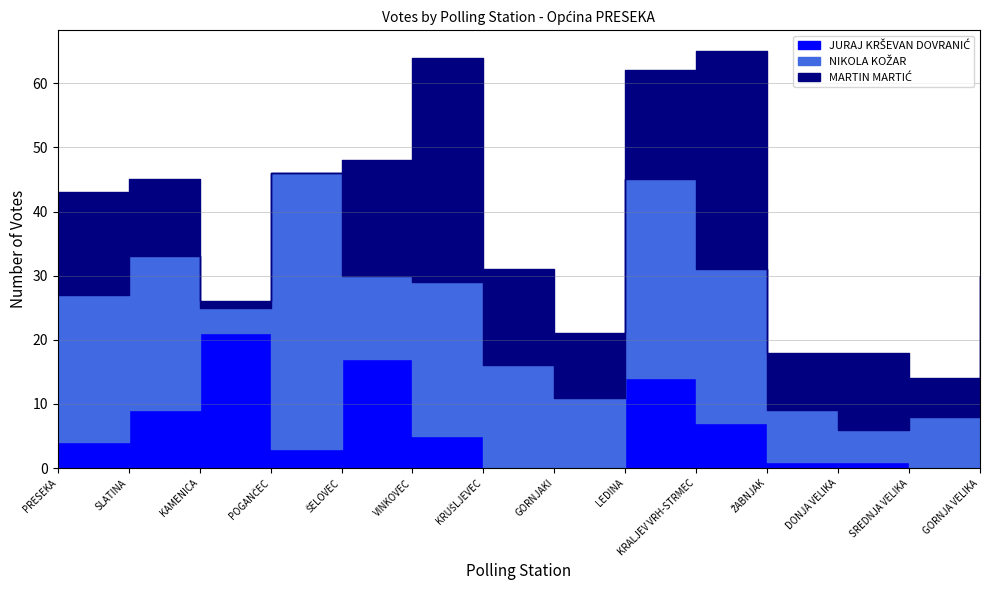

Reading left to right, what are all the values shown in this chart?

JURAJ KRŠEVAN DOVRANIĆ: PRESEKA=4	SLATINA=9	KAMENICA=21	POGANČEC=3	ŠELOVEC=17	VINKOVEC=5	KRUŠLJEVEC=0	GORNJAKI=0	LEDINA=14	KRALJEV VRH-STRMEC=7	ŽABNJAK=1	DONJA VELIKA=1	SREDNJA VELIKA=0	GORNJA VELIKA=1
NIKOLA KOŽAR: PRESEKA=23	SLATINA=24	KAMENICA=4	POGANČEC=43	ŠELOVEC=13	VINKOVEC=24	KRUŠLJEVEC=16	GORNJAKI=11	LEDINA=31	KRALJEV VRH-STRMEC=24	ŽABNJAK=8	DONJA VELIKA=5	SREDNJA VELIKA=8	GORNJA VELIKA=10
MARTIN MARTIĆ: PRESEKA=16	SLATINA=12	KAMENICA=1	POGANČEC=0	ŠELOVEC=18	VINKOVEC=35	KRUŠLJEVEC=15	GORNJAKI=10	LEDINA=17	KRALJEV VRH-STRMEC=34	ŽABNJAK=9	DONJA VELIKA=12	SREDNJA VELIKA=6	GORNJA VELIKA=19